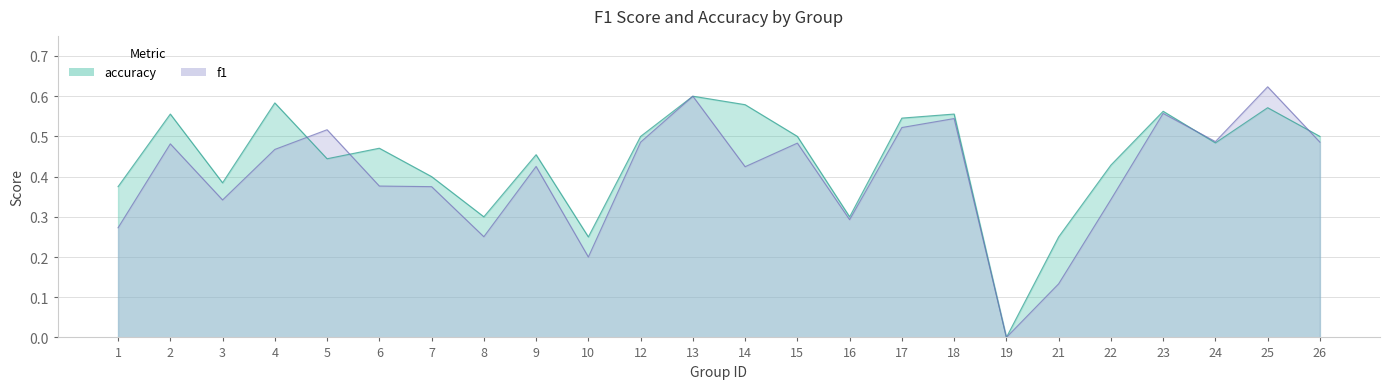

How many distinct data groups are displayed?

2